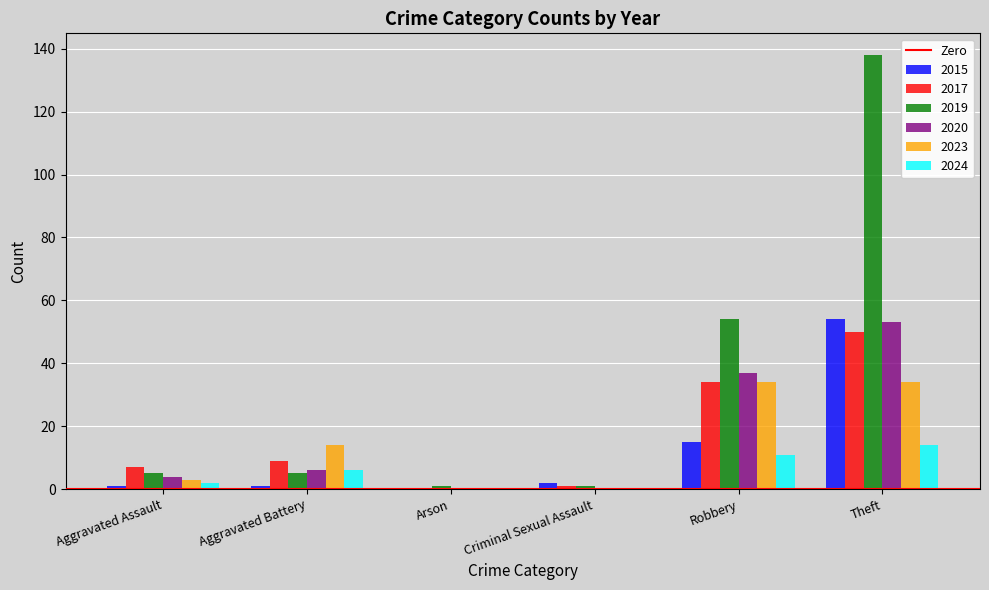

What is the maximum value shown in the chart?

138